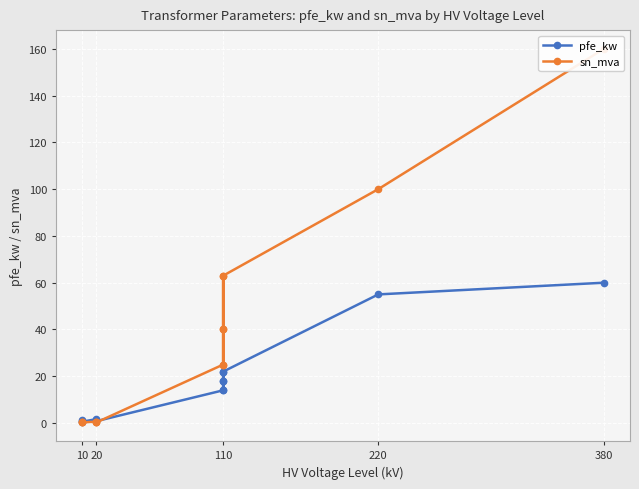

After their last crossing, which series has the higher values: pfe_kw or sn_mva?

pfe_kw